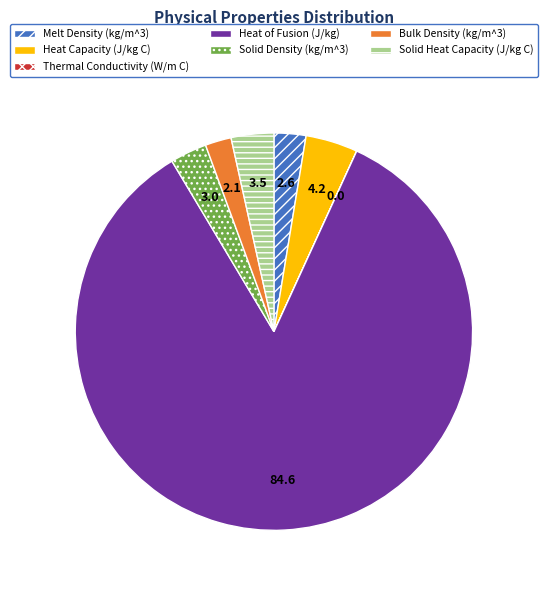

What is the largest slice in the pie chart?

Heat of Fusion (J/kg)